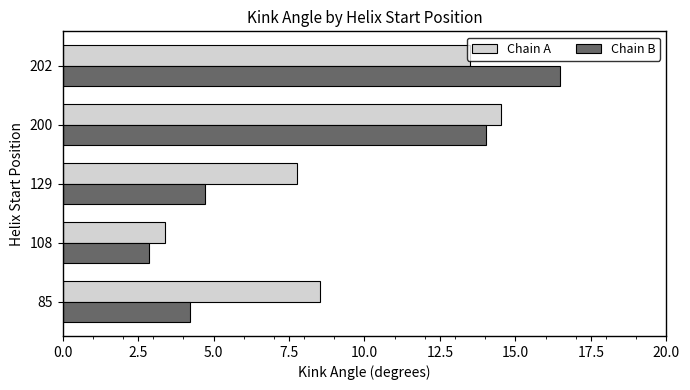

The Chain A series shows 3.4 at 108. True or false?

True